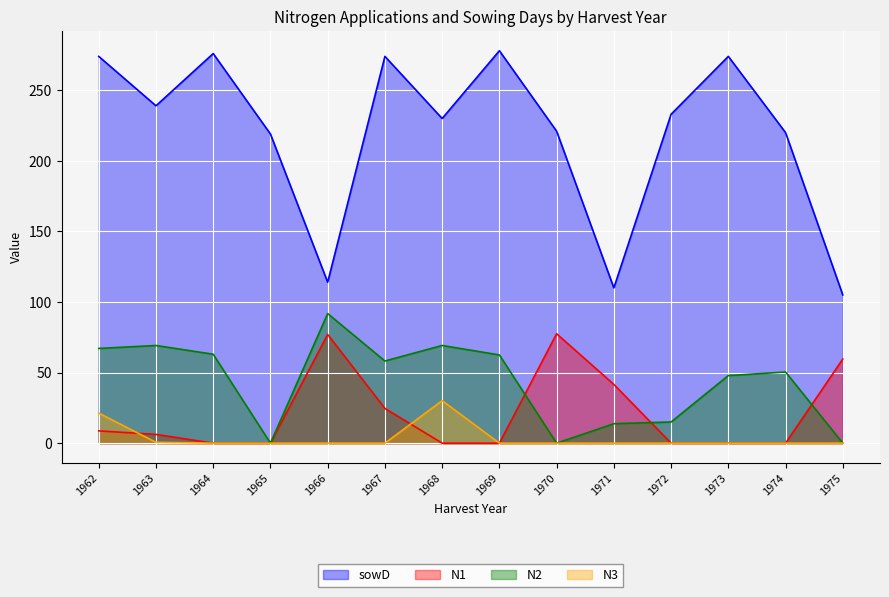

How many lines are shown in the chart?

4